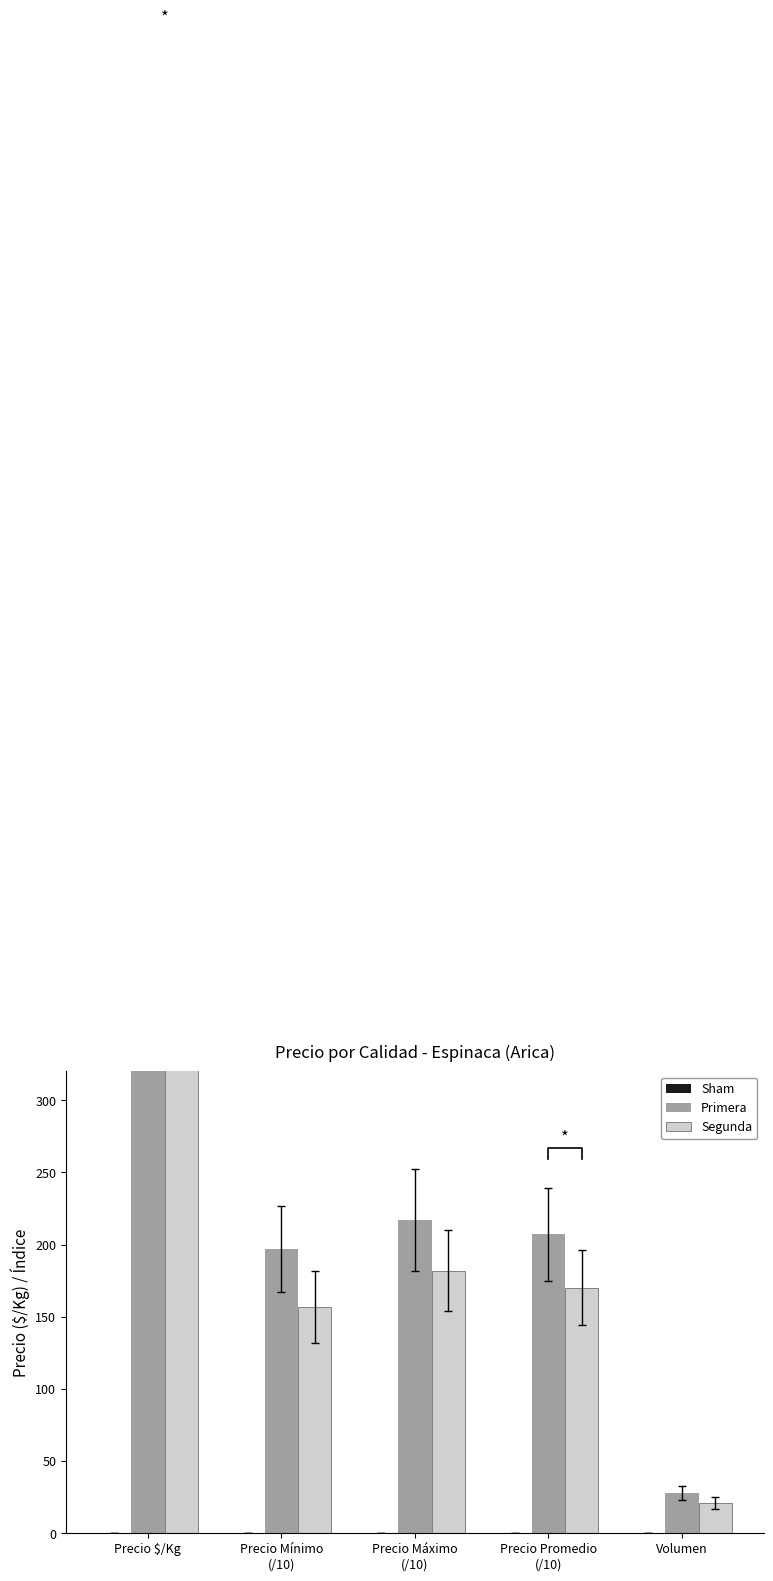

What is the difference between the Segunda values at Volumen and Precio Mínimo
(/10)?

136.0